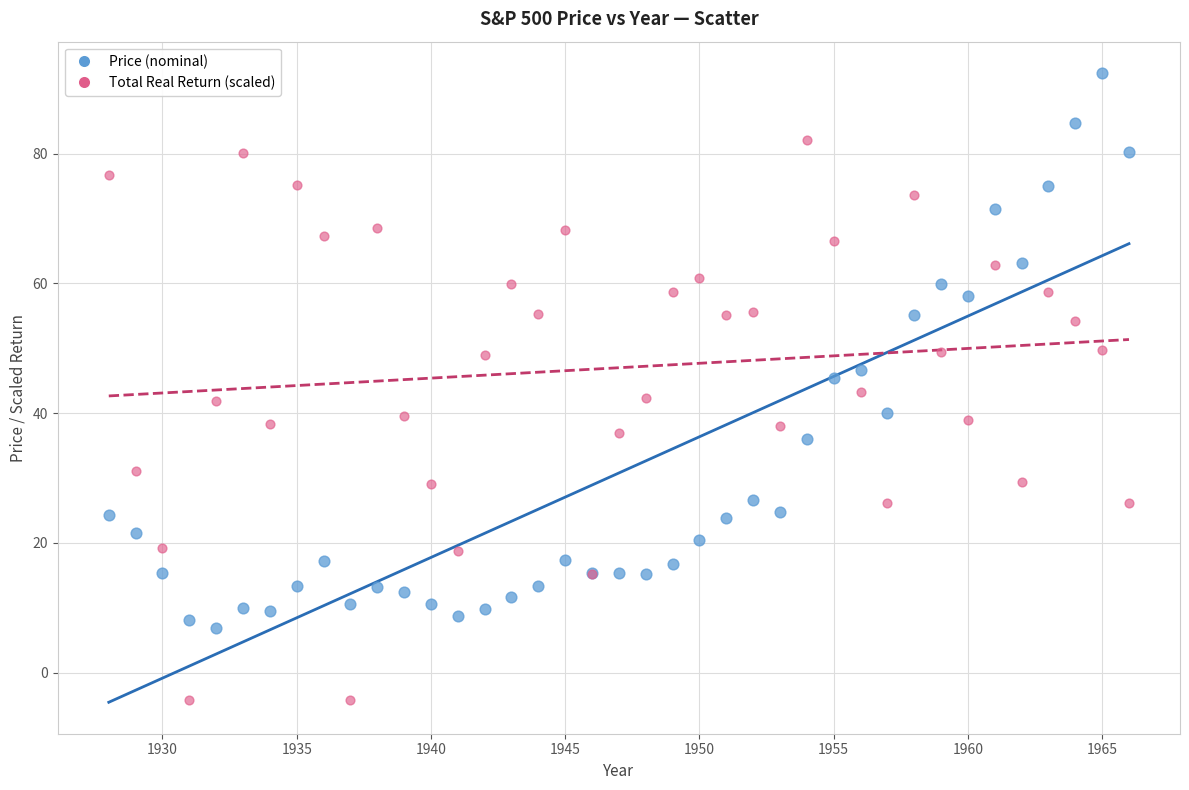

What is the X range (max minus min) for the scatter plot?

38.0